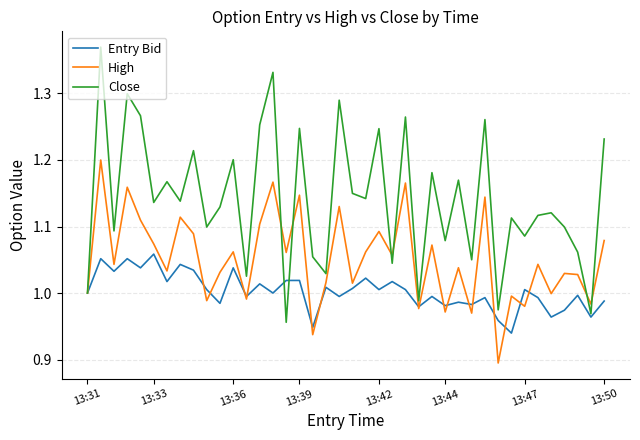

List the series in order of their peak value, lowest first.

Entry Bid, High, Close